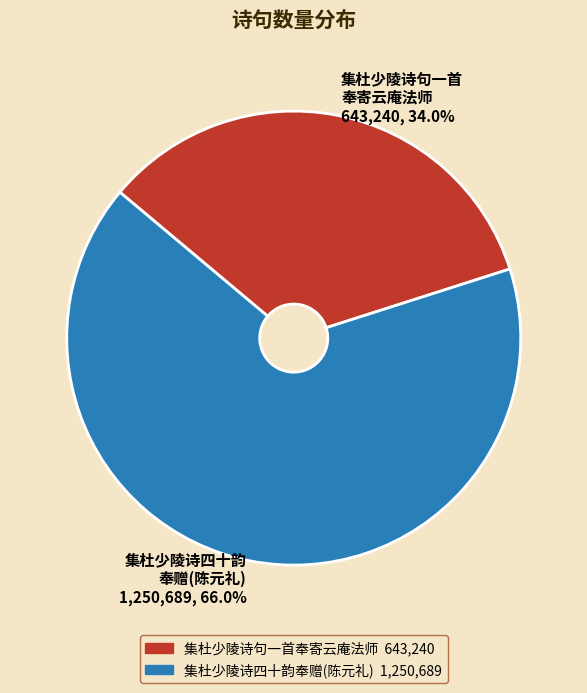

To the nearest percent, what is the difference between the largest and smallest slice percentages?

32%